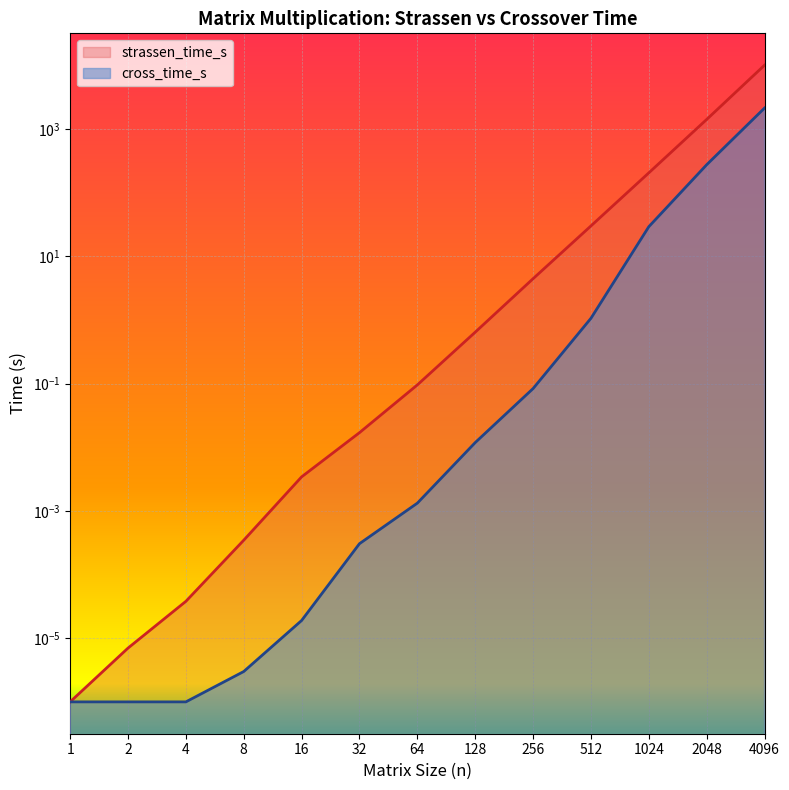

Reading left to right, what are all the values shown in this chart?

strassen_time_s: 0.0	0.0	0.0	0.0	0.0	0.0	0.1	0.6	4.5	30.1	205.5	1419.1	10104.9
cross_time_s: 0.0	0.0	0.0	0.0	0.0	0.0	0.0	0.0	0.1	1.1	29.3	275.7	2142.2